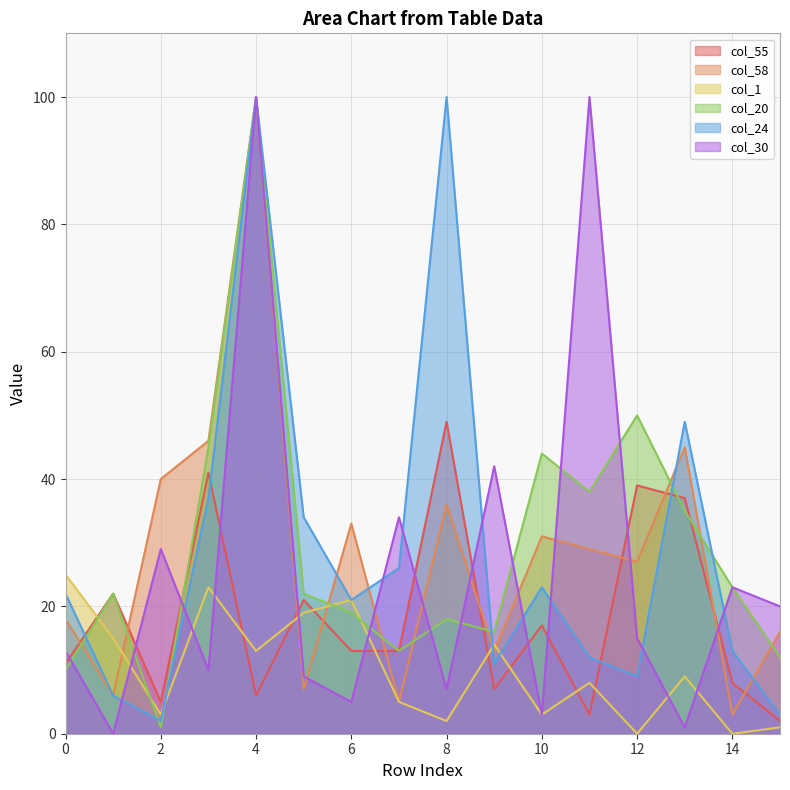

What is the difference between the col_20 values at 12 and 15?

38